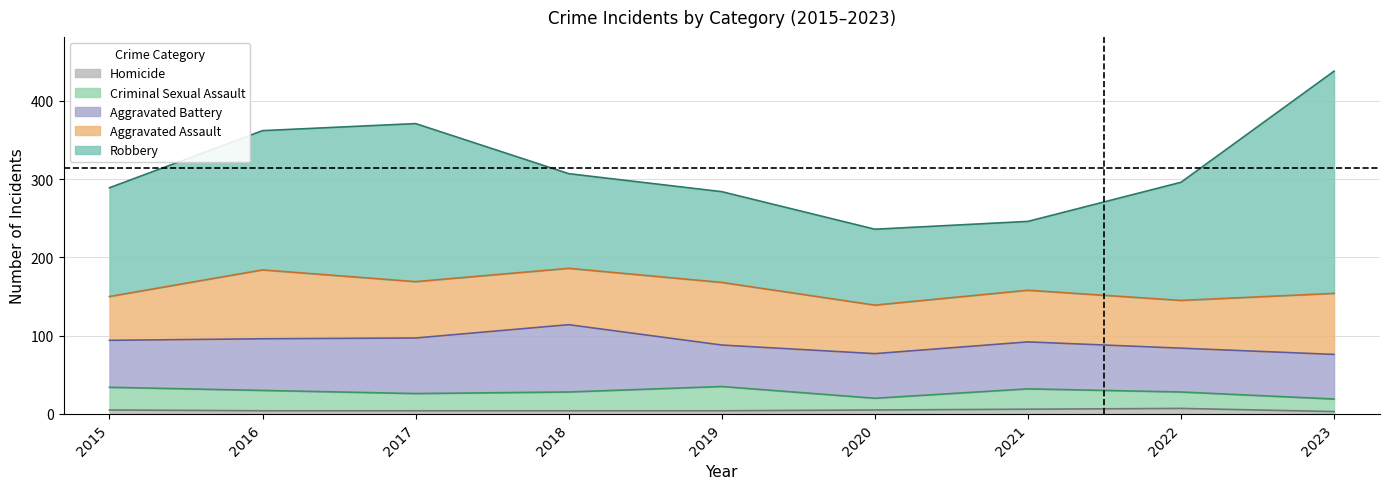

Where is the first local minimum for Criminal Sexual Assault?

2017